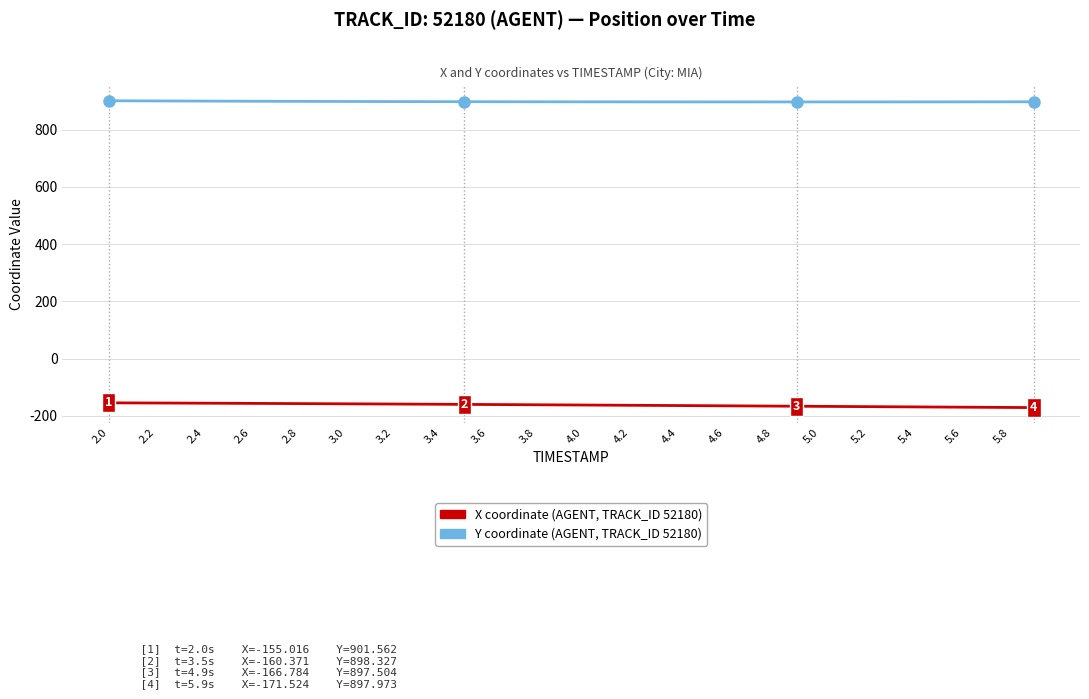

What is the smallest value displayed?

-171.5